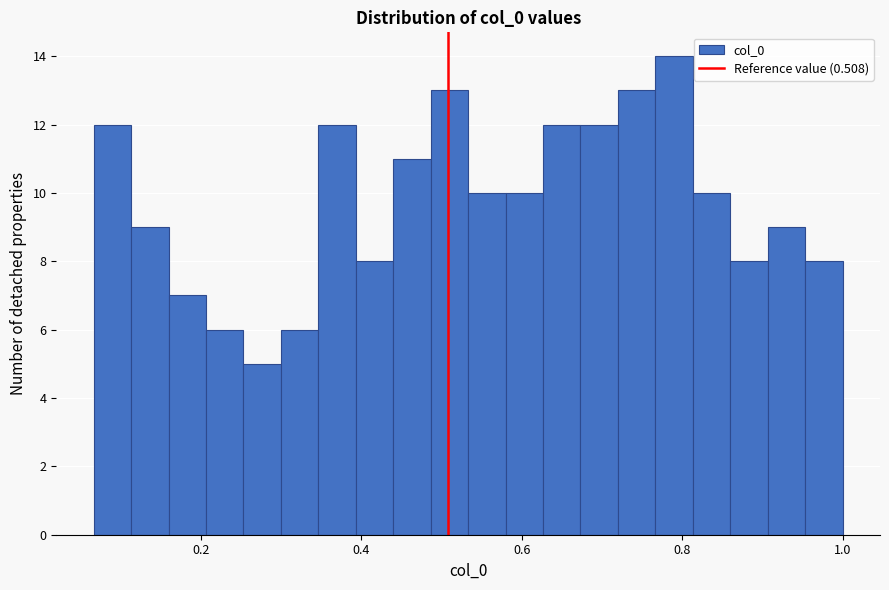

Around what value on the x-axis is the tallest bar? Give the approximate position of its centre, as read against the axis.

0.80